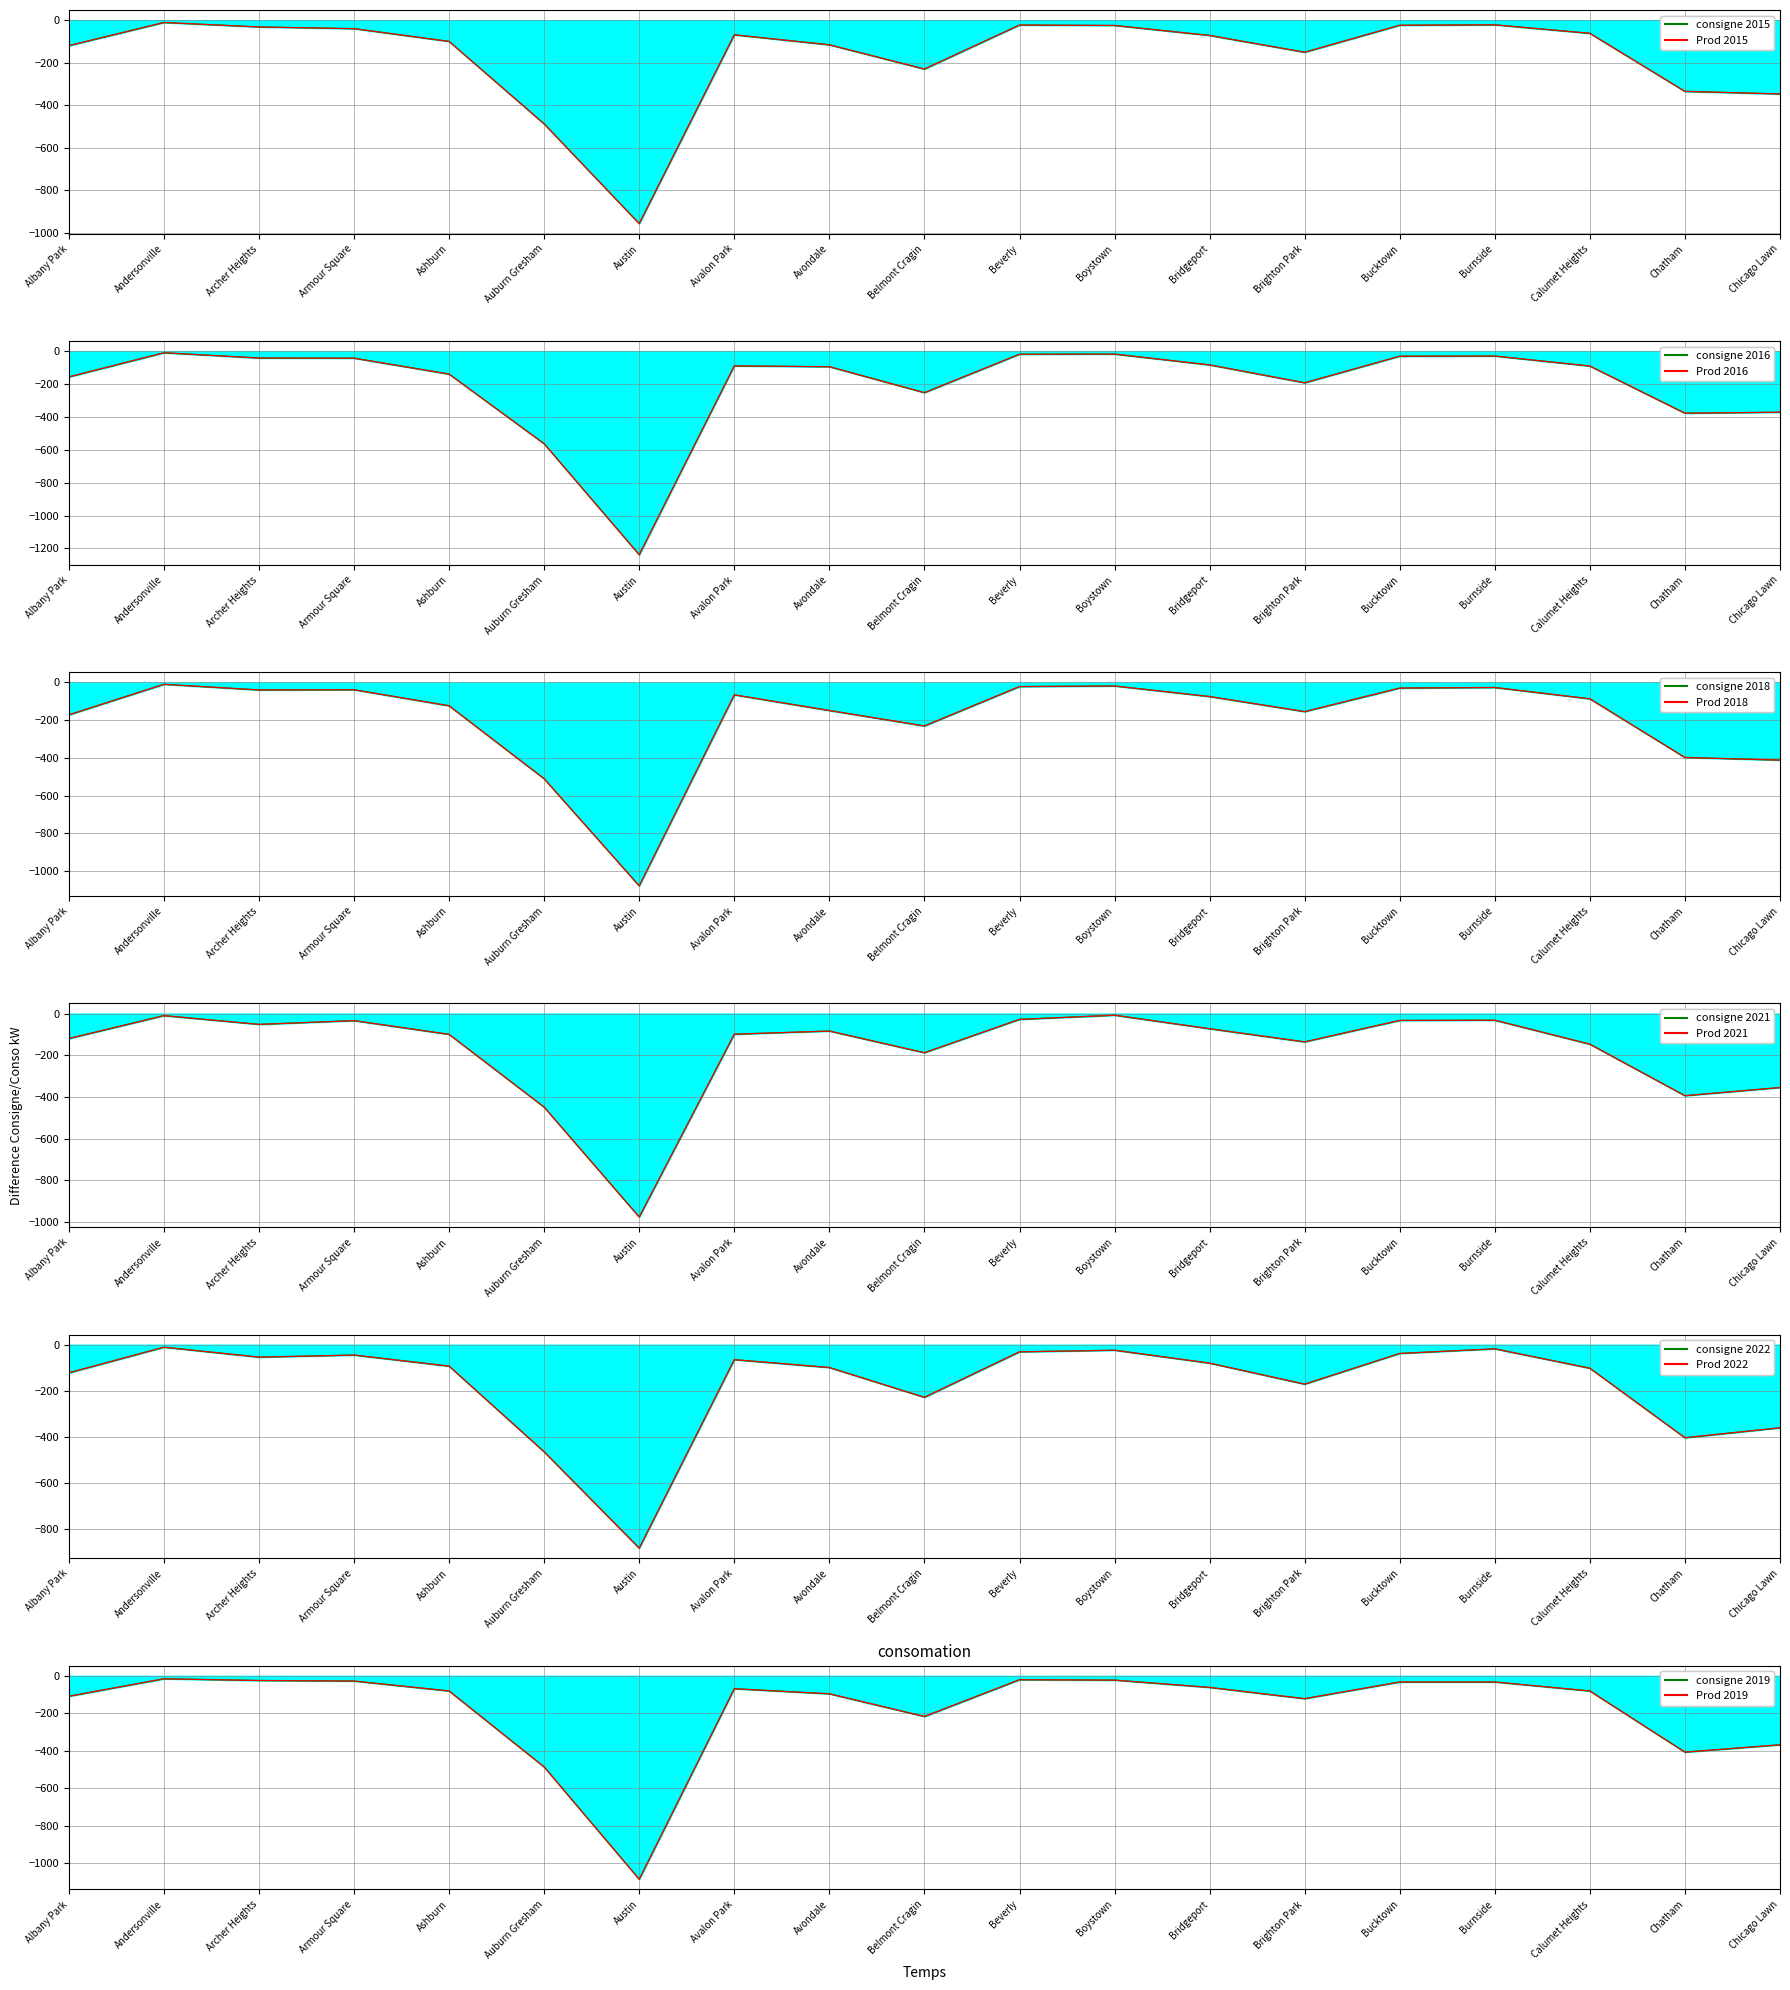

Which series changed the most between Andersonville and Burnside?

2021